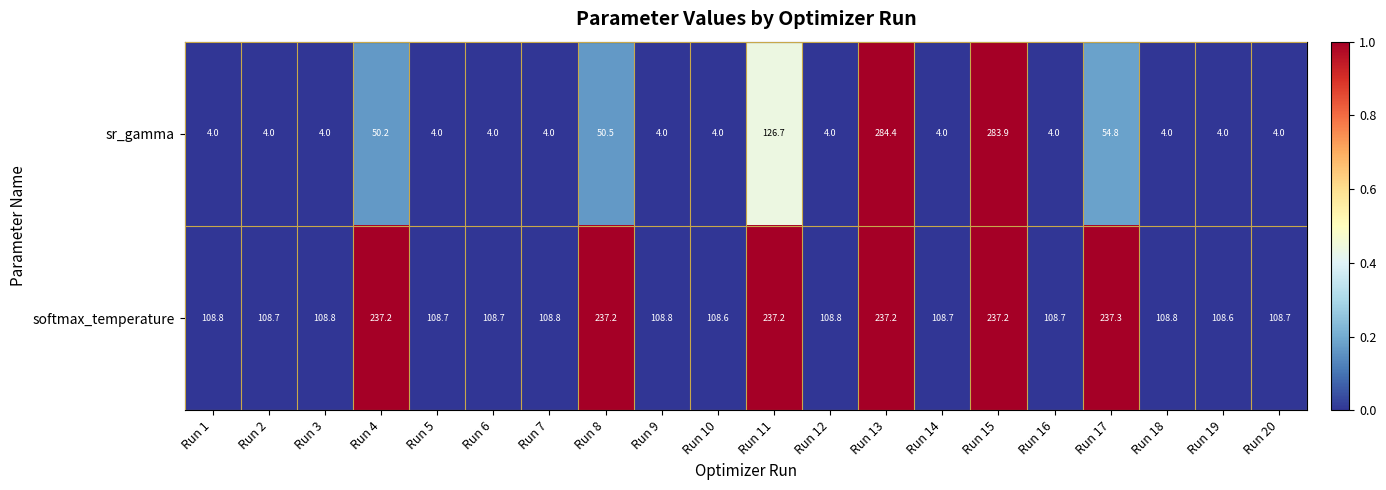

Is it true that softmax_temperature equals 194.9 at Run 19?

False